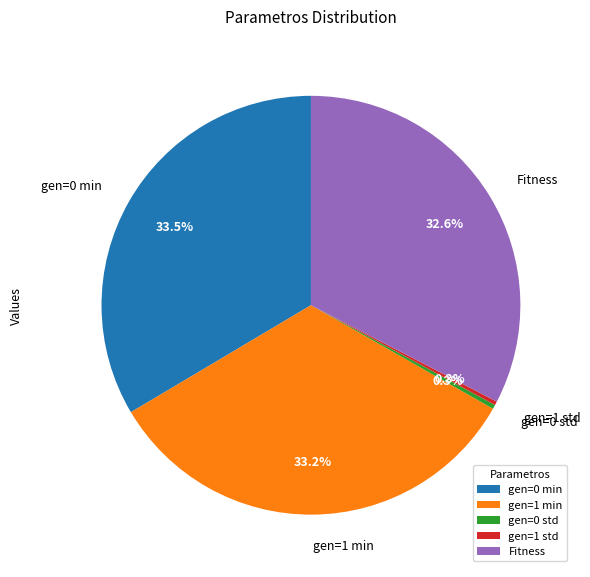

How many segments does this pie chart have?

5